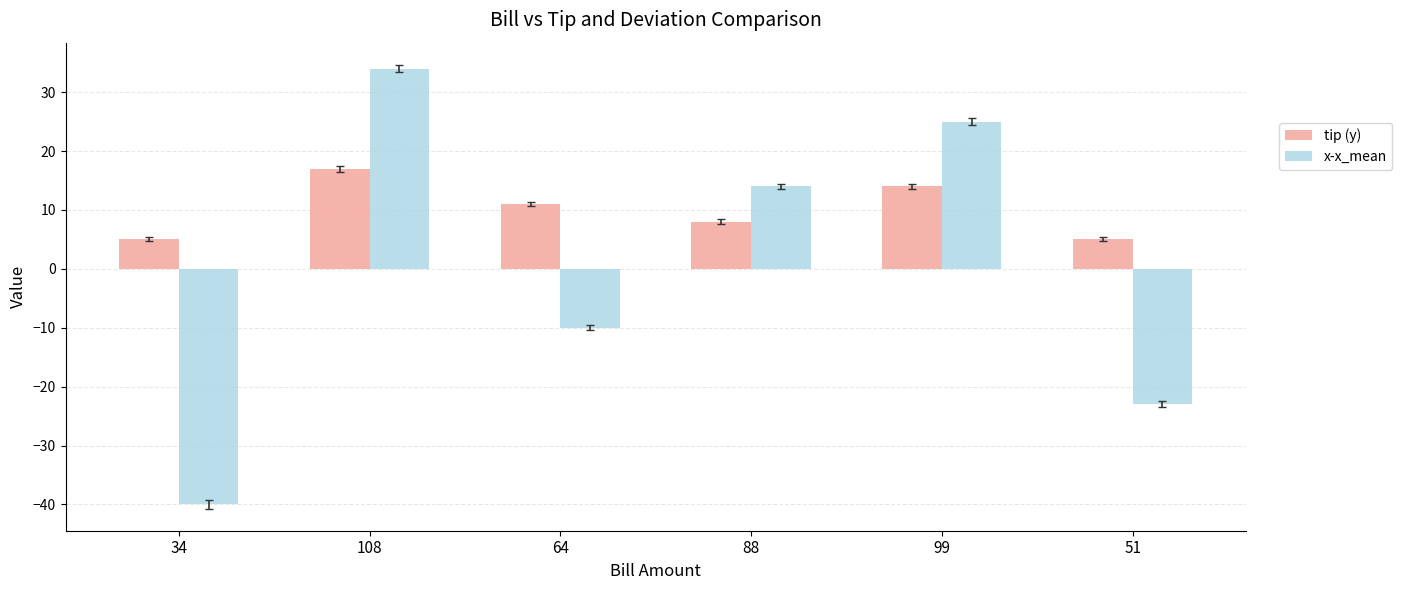

How many bars are there in total?

12